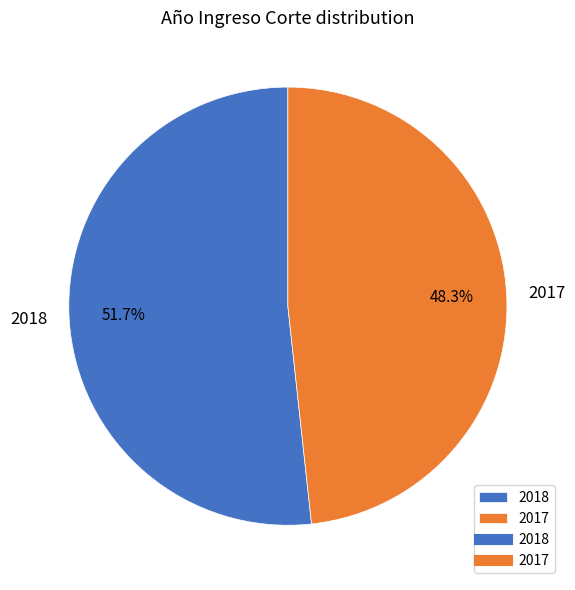

Which category accounts for the majority?

2018